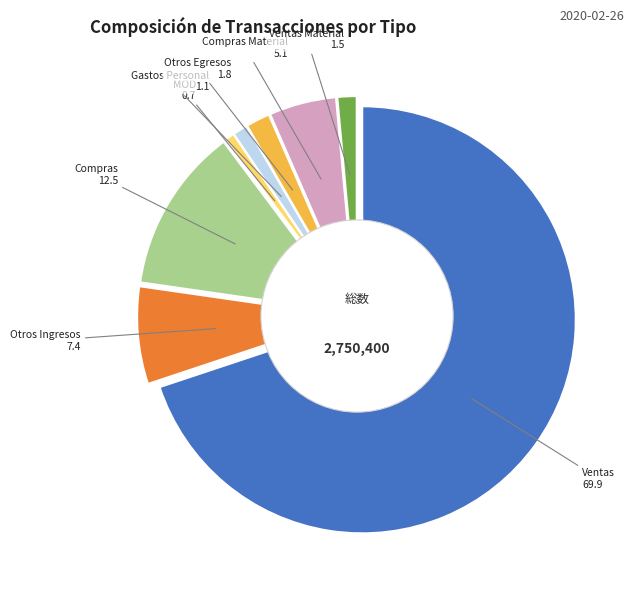

What is the largest slice in the pie chart?

Ventas